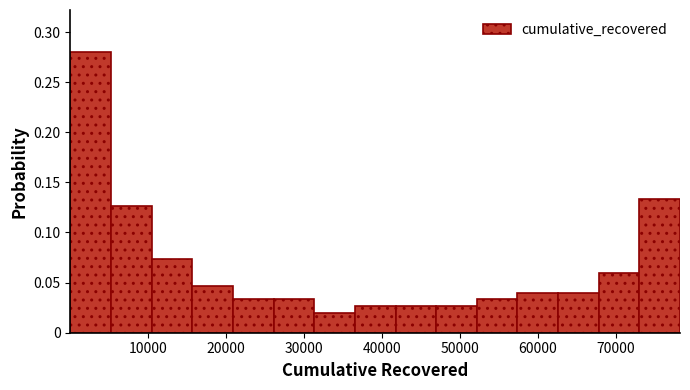

Reading left to right, list every bar in this chart as the range it spans on the x-axis followed by its height. Neither the bar edges nor the heights are printed on the chart, so give them approximately, as read against the axes.

0 to 5000: 0.280
5000 to 10000: 0.125
10000 to 16000: 0.075
16000 to 21000: 0.045
21000 to 26000: 0.035
26000 to 31000: 0.035
31000 to 37000: 0.020
37000 to 42000: 0.025
42000 to 47000: 0.025
47000 to 52000: 0.025
52000 to 57000: 0.035
57000 to 63000: 0.040
63000 to 68000: 0.040
68000 to 73000: 0.060
73000 to 78000: 0.135